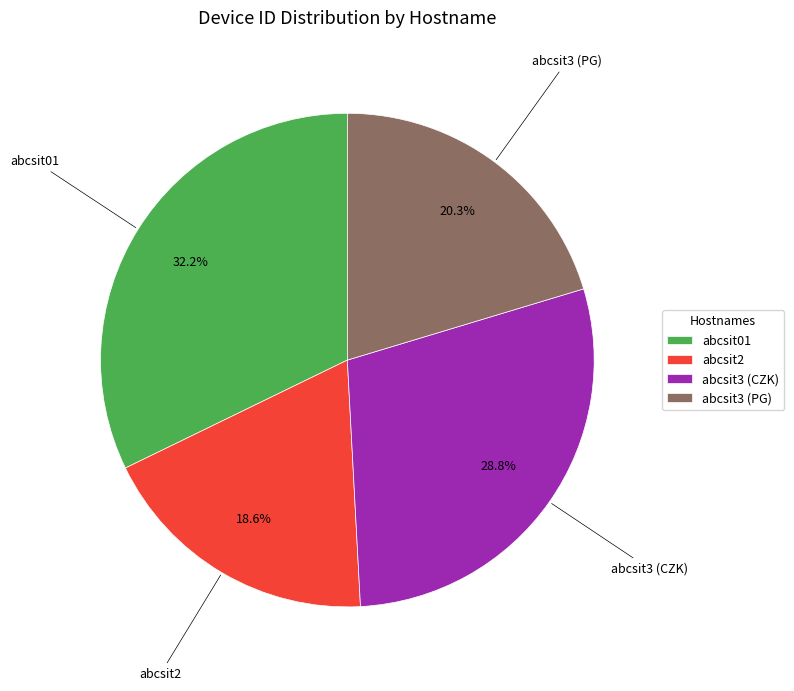

What percentage is NOT represented by abcsit3 (PG)?

79.7%